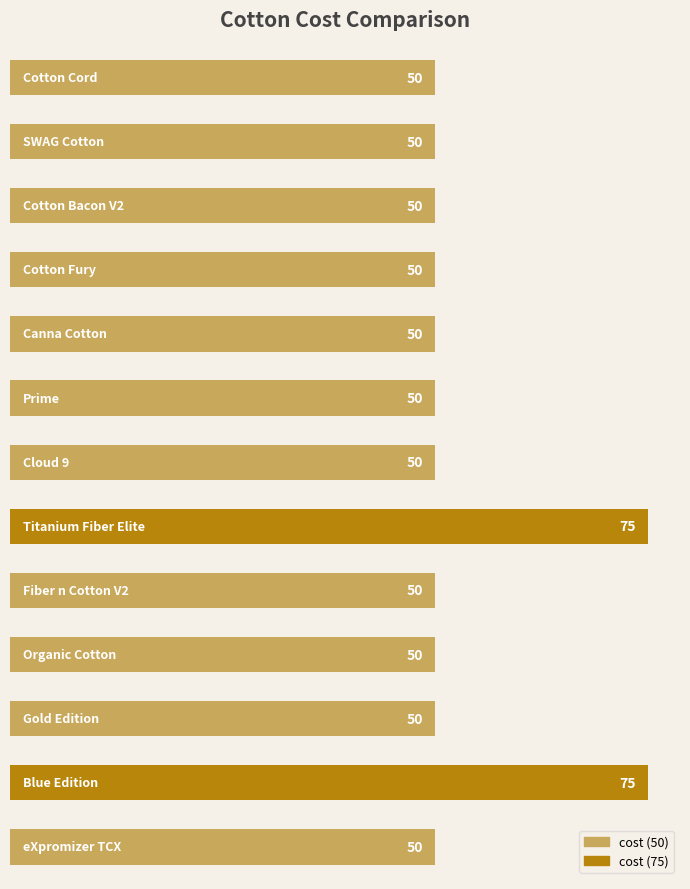

What is the difference between the maximum and second lowest values?

25